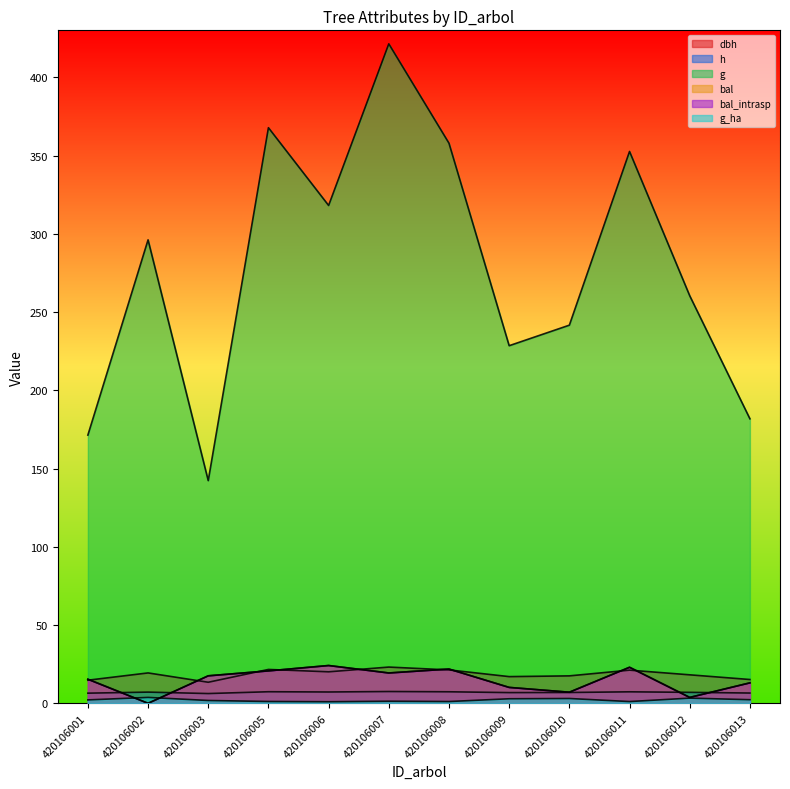

What is the maximum value shown in the chart?

421.4